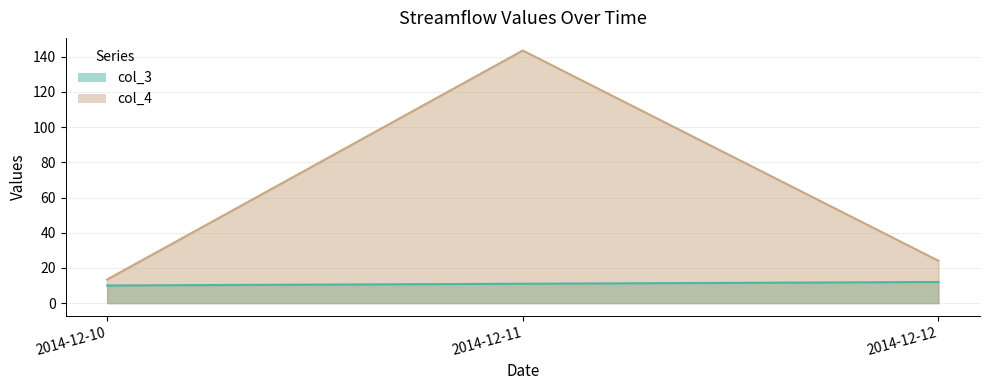

At which label is col_3 closest to 11?

2014-12-11